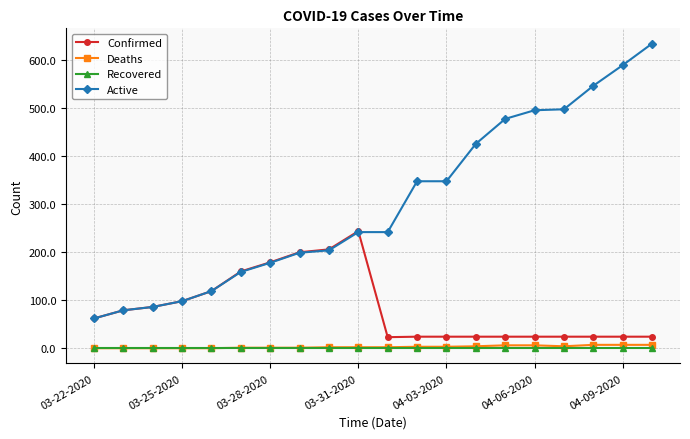

Which series has the widest spread of values?

Active